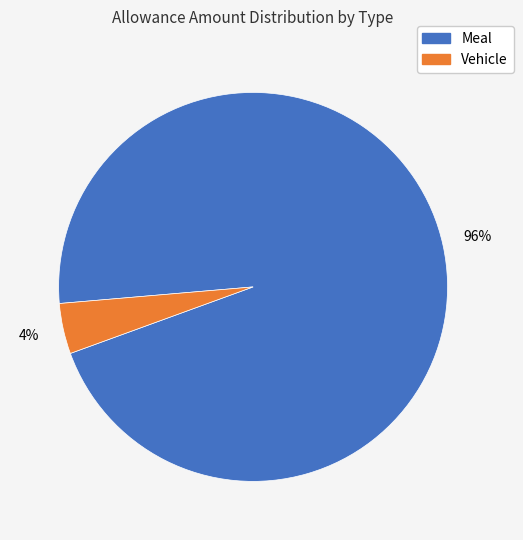

To the nearest percent, what is the average slice percentage?

50%